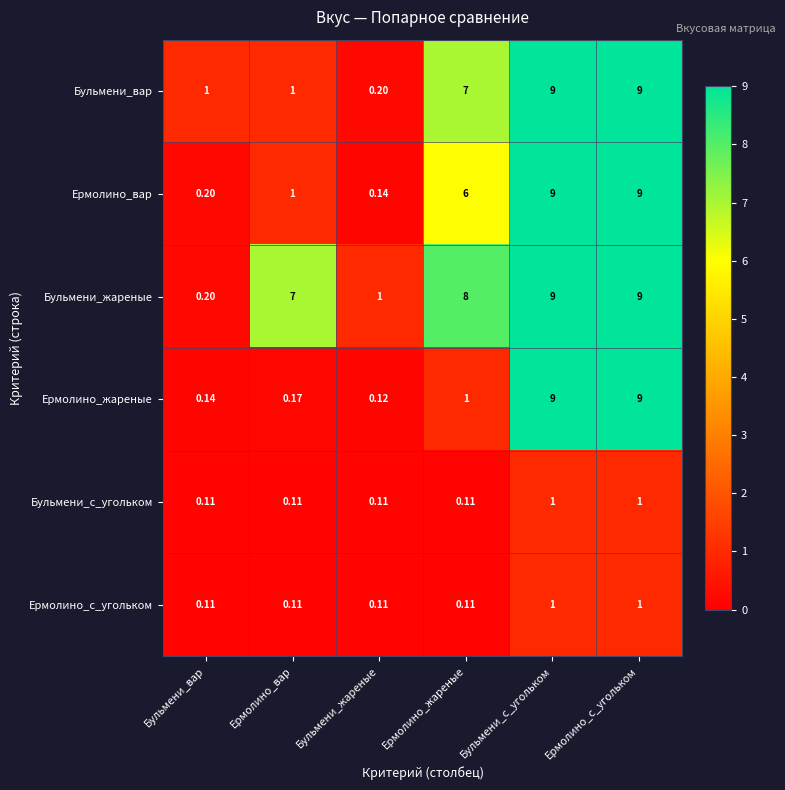

What is the maximum value shown in the chart?

9.0